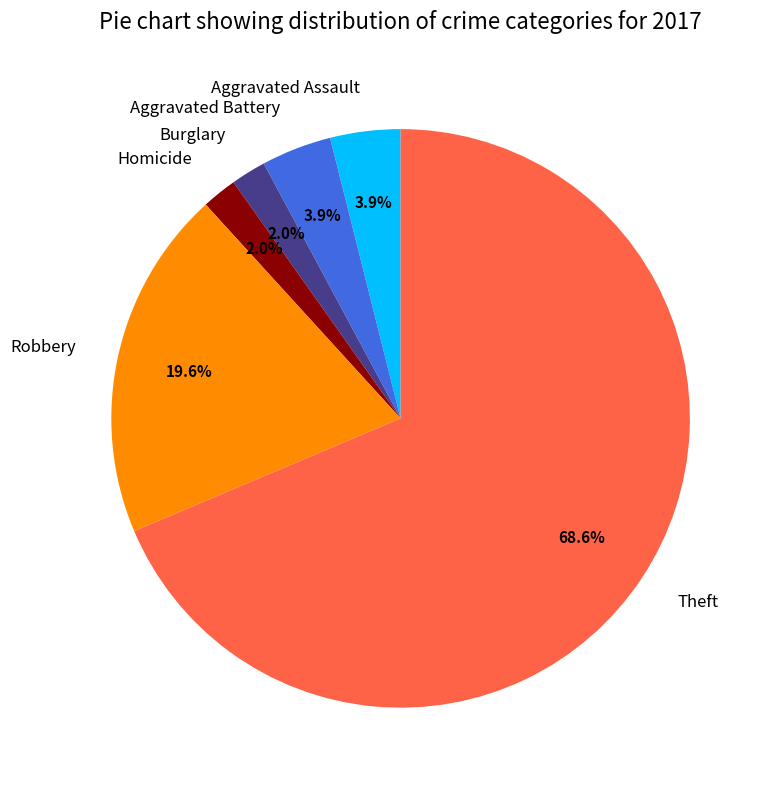

Count the number of slices in the pie.

6